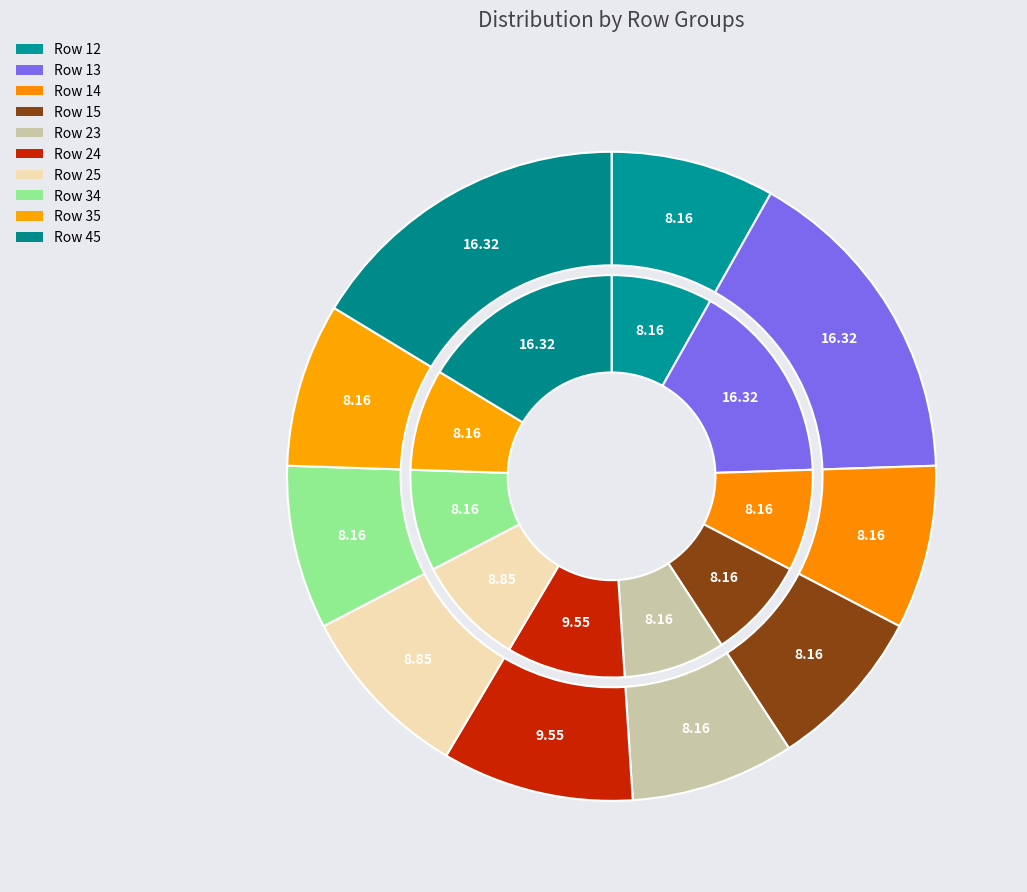

To the nearest percent, what is the difference between the largest and smallest slice percentages?

8%